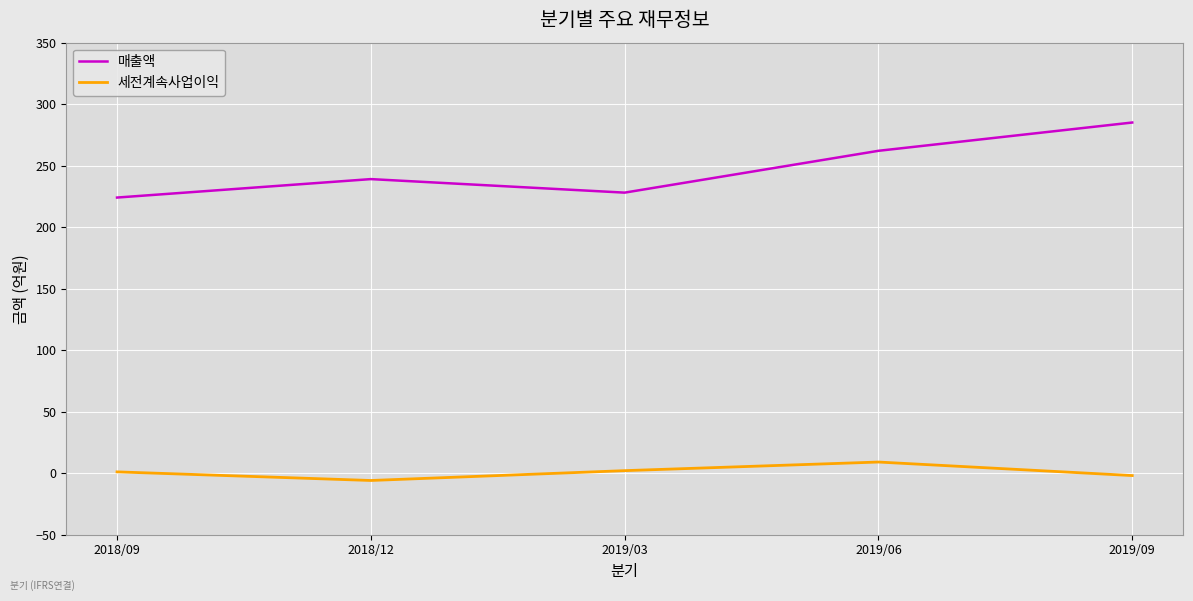

What is the difference between the maximum and second lowest values in the 세전계속사업이익 series?

11